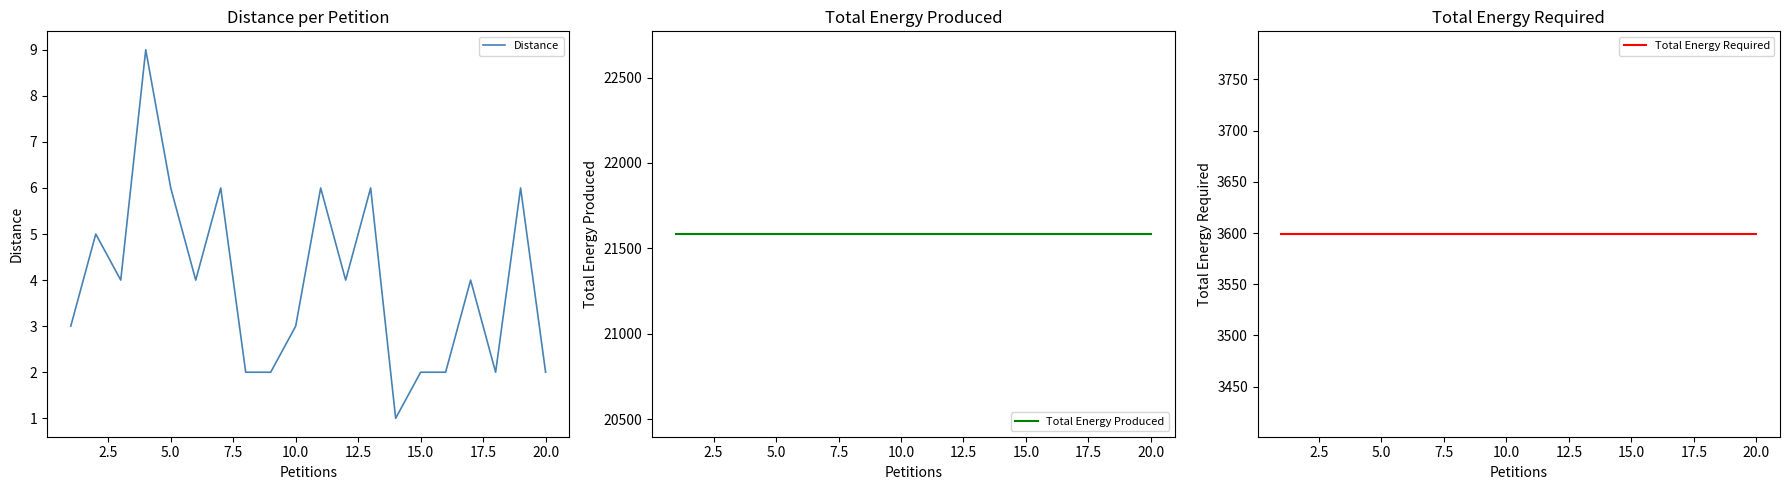

Which series has the largest total across all categories?

Total Energy Produced